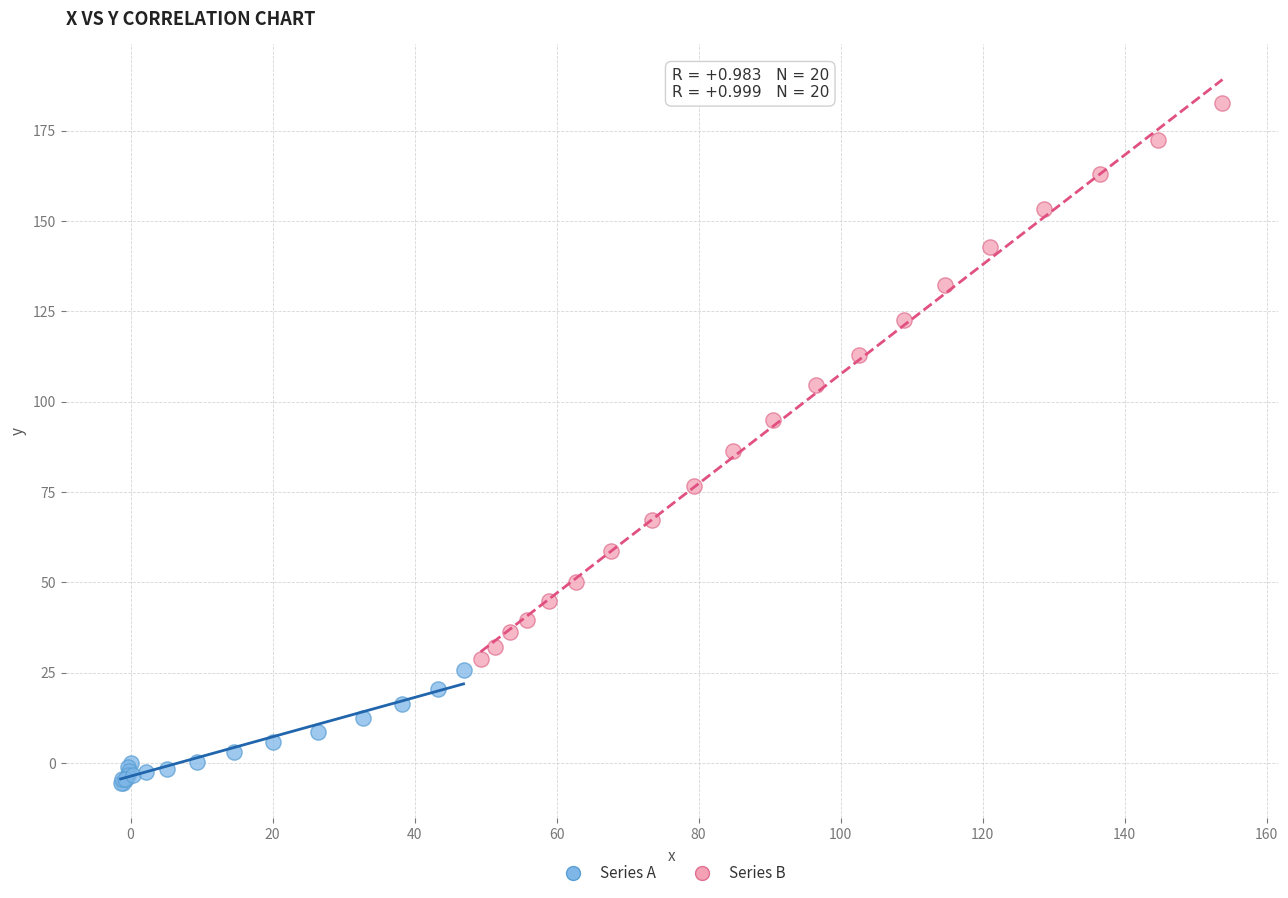

What are all the series names shown in the legend?

Series A, Series B